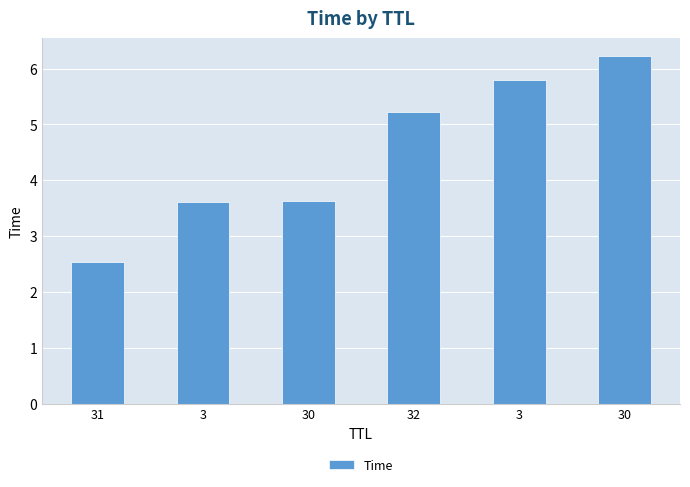

What is the ratio of the value at 31 to the value at 30?

0.4